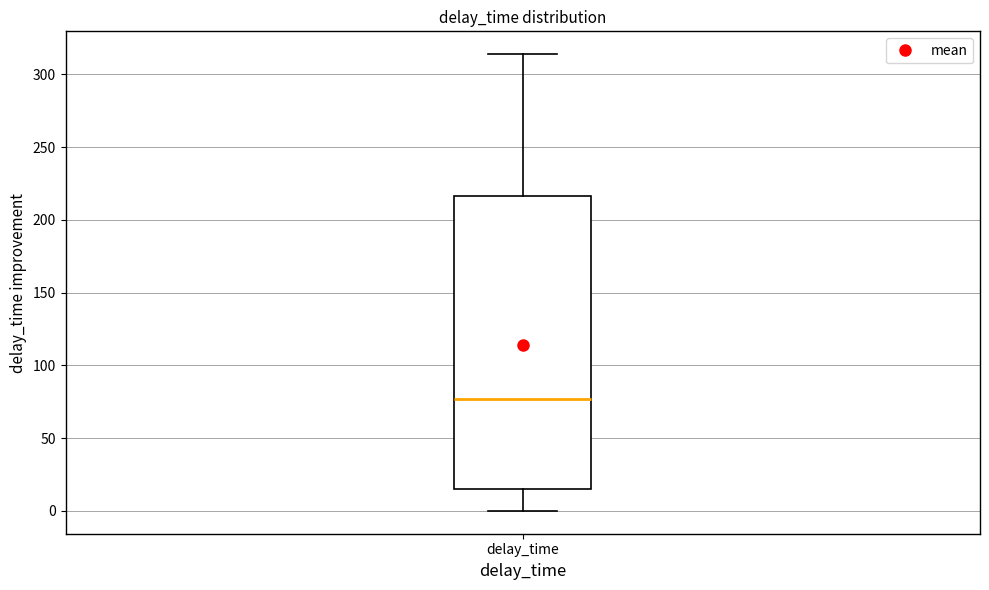

Transcribe this box plot: give where the median line is, the range the box spans, and where the two whiskers end, as read against the y-axis. The values are not printed on the chart, so give them approximately, as read against the axis.

median 75, box 15 to 215, whiskers 0 to 315